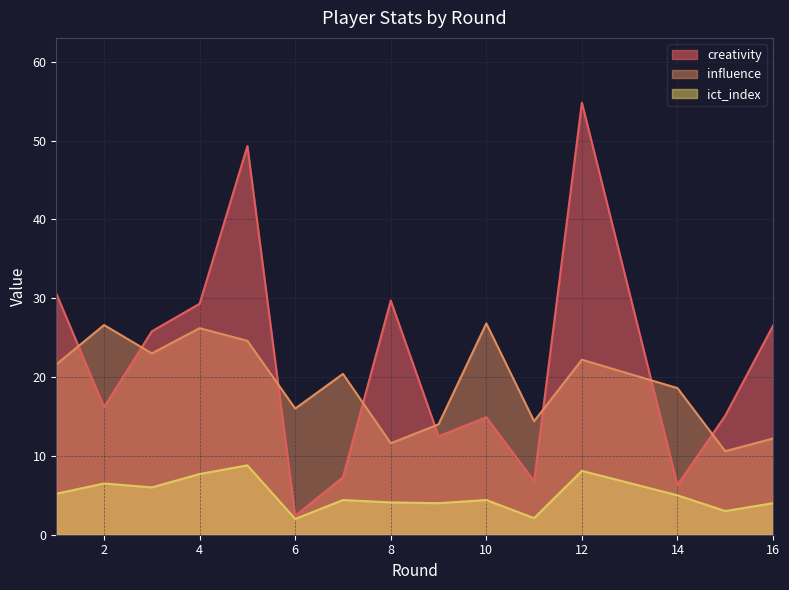

What are all the series names shown in the legend?

creativity, influence, ict_index